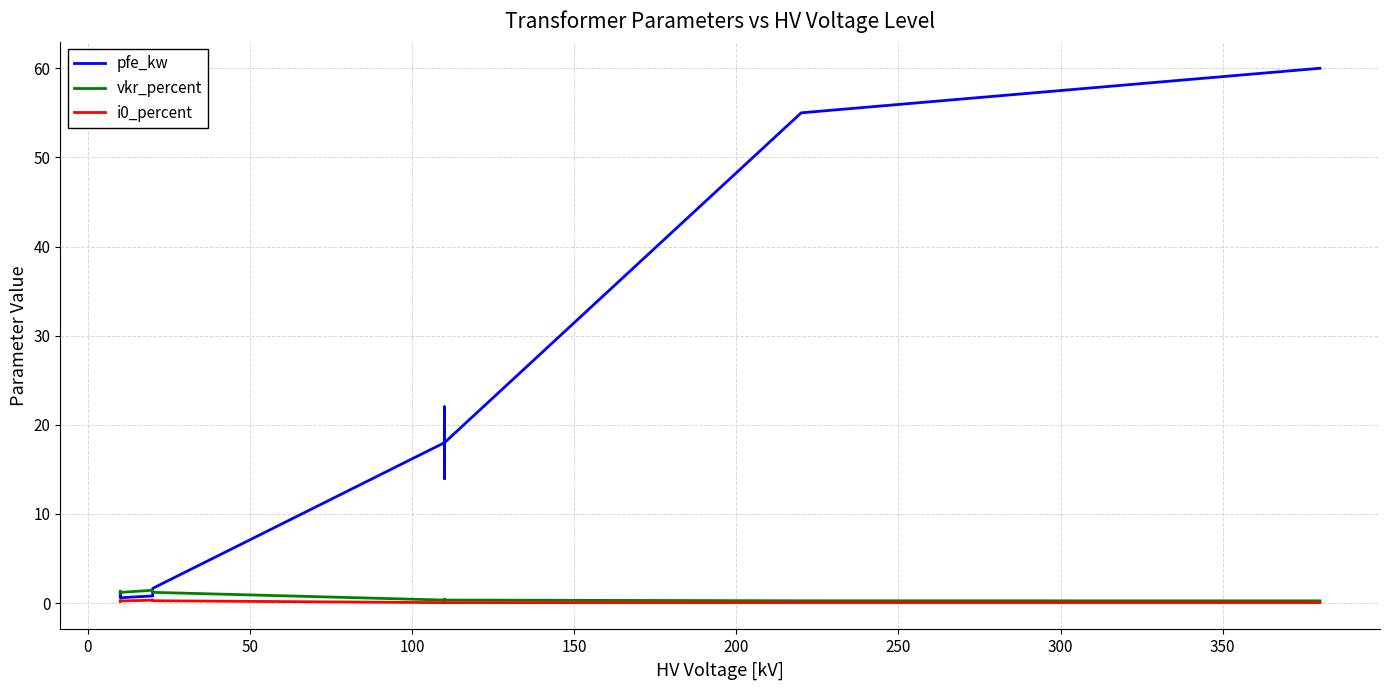

How many data points in pfe_kw are above 14?

6